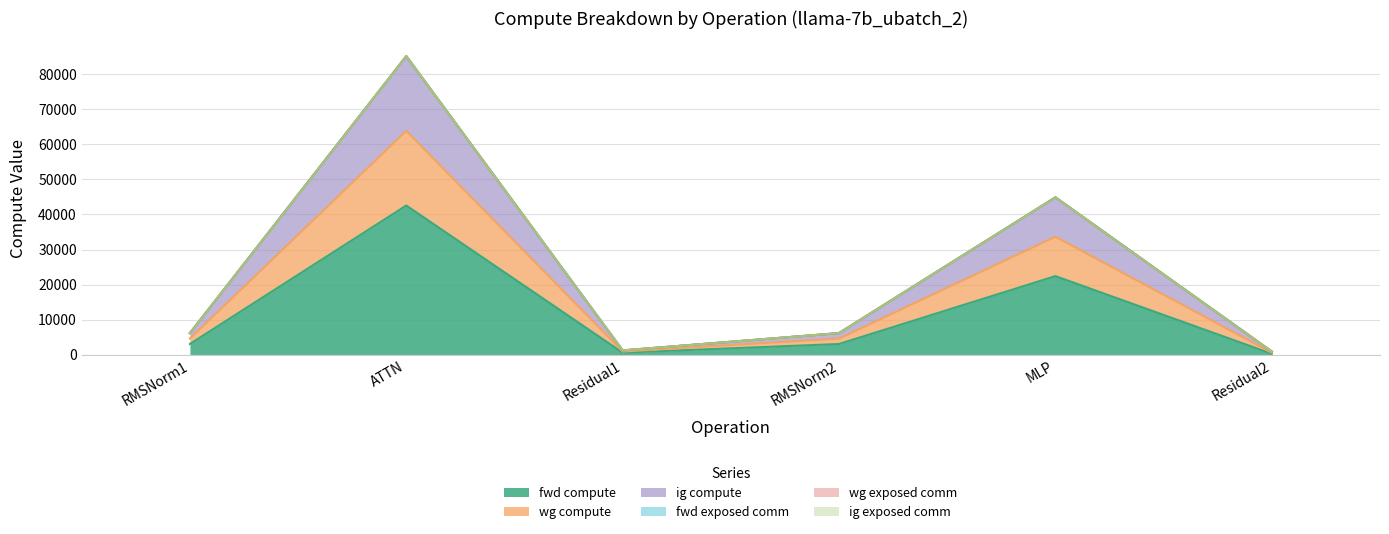

True or false: fwd compute and wg compute intersect in this chart.

False